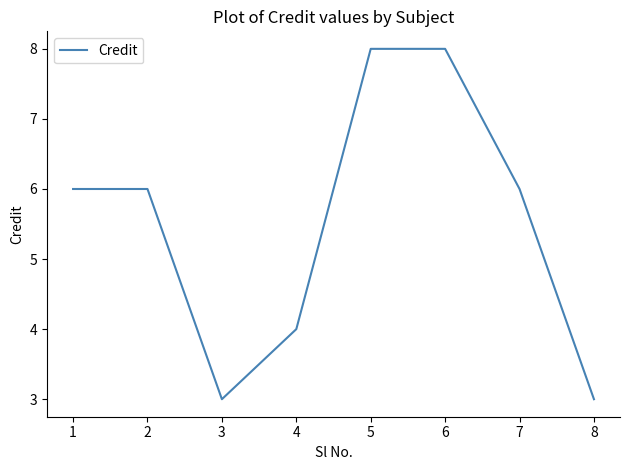

What is the greatest value displayed?

8